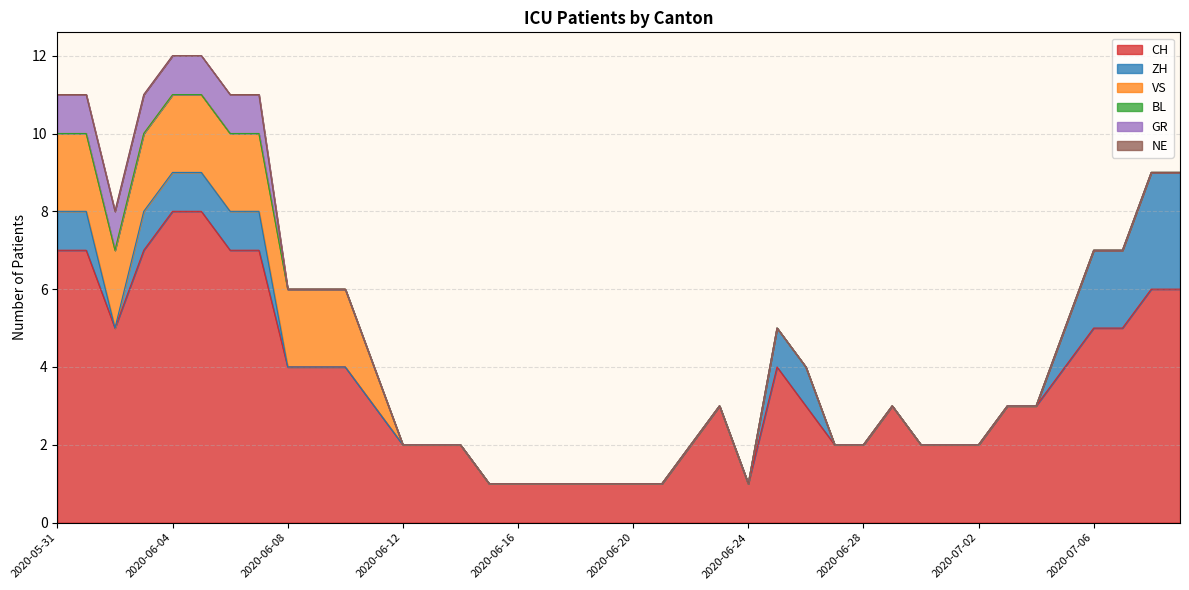

Is it true that CH equals 3 at 2020-06-03?

False